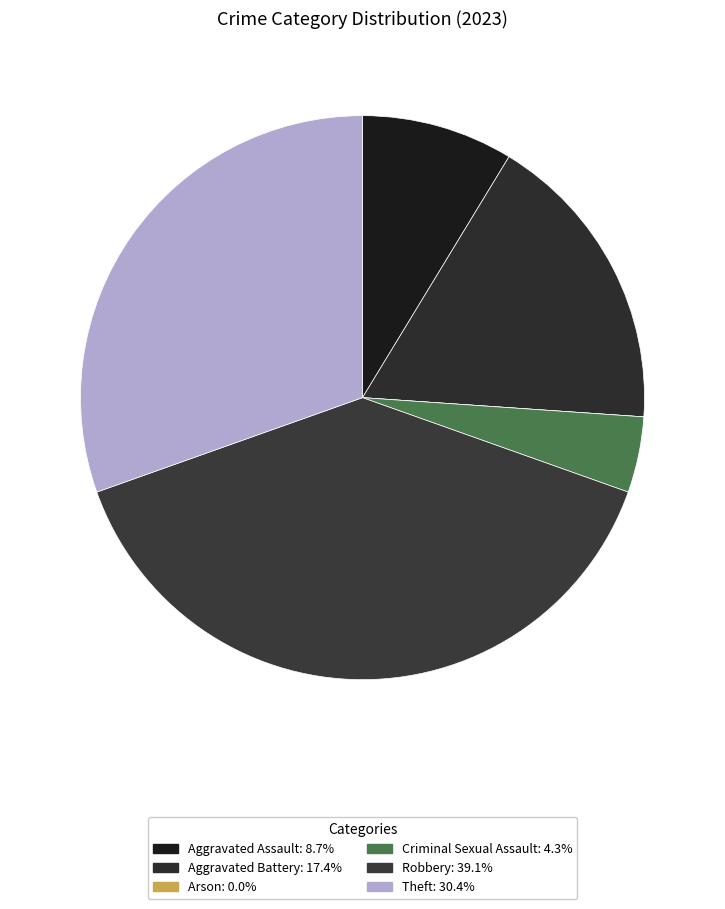

Rank the categories by value from lowest to highest.

Arson, Criminal Sexual Assault, Aggravated Assault, Aggravated Battery, Theft, Robbery